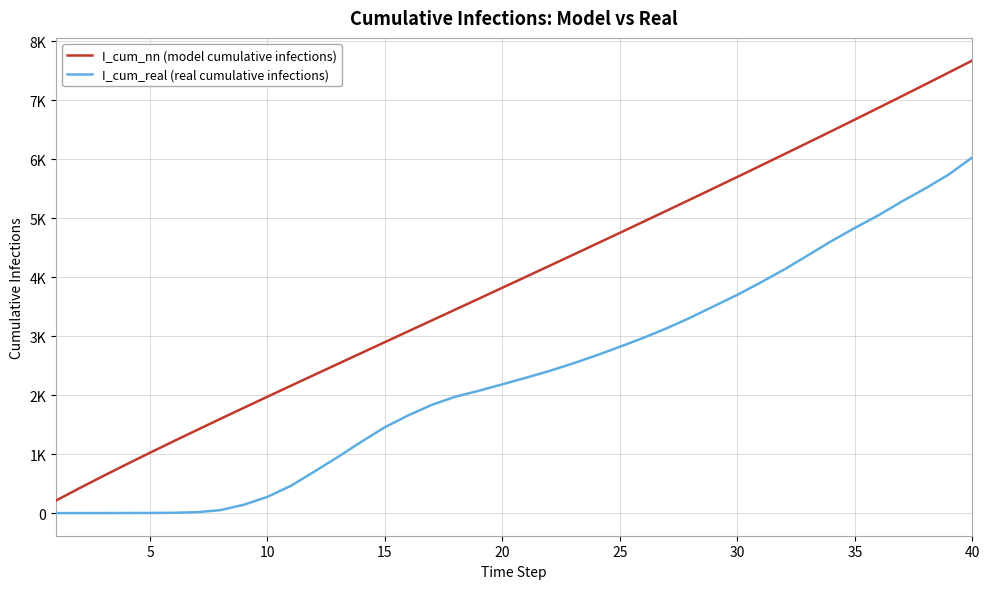

True or false: I_cum_real (real cumulative infections) and I_cum_nn (model cumulative infections) intersect in this chart.

False